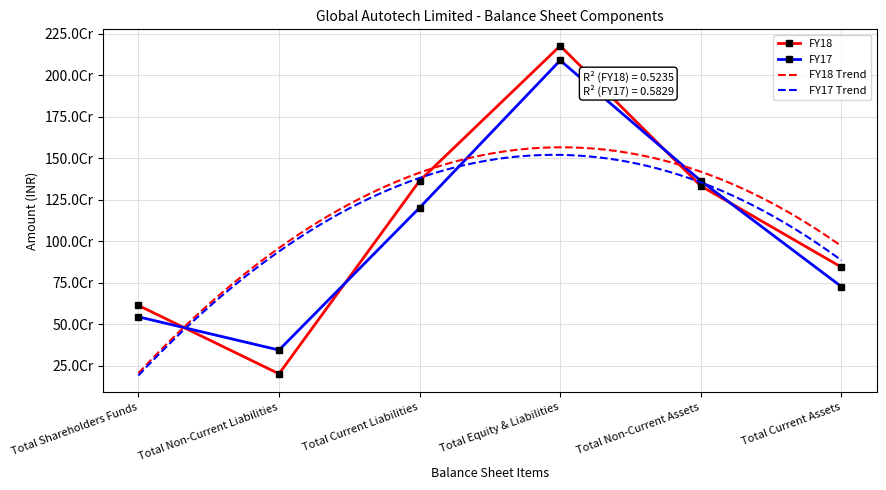

Rank the series by their average value, from lowest to highest.

FY17, FY18